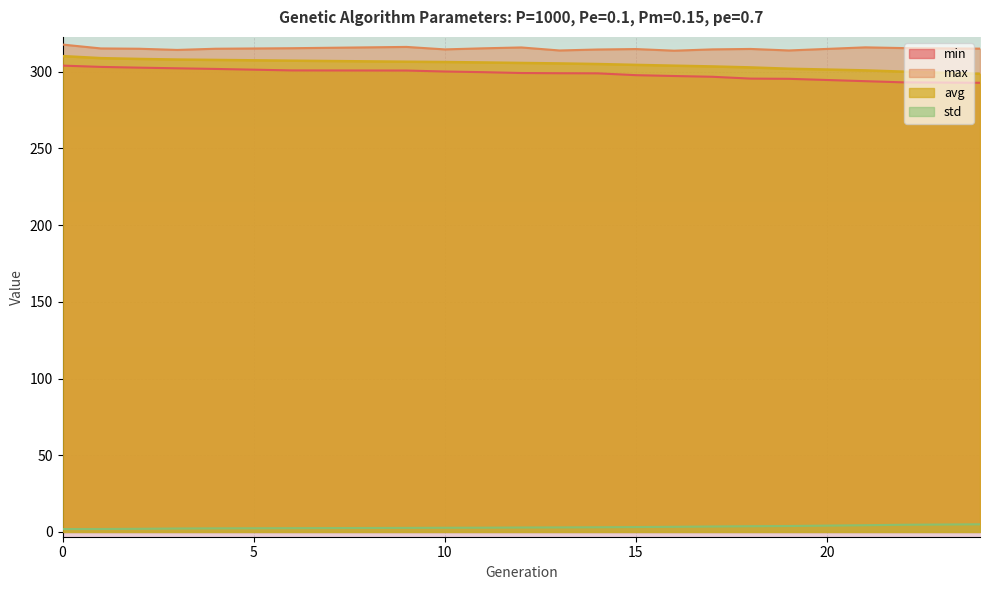

What is the sum of the max values at 24 and 18?

629.8